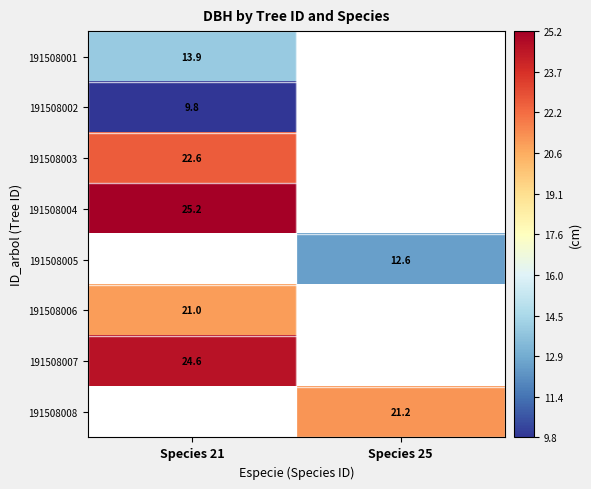

Is the value of 191508002 at Species 21 greater than the value of 191508001 at Species 21?

No